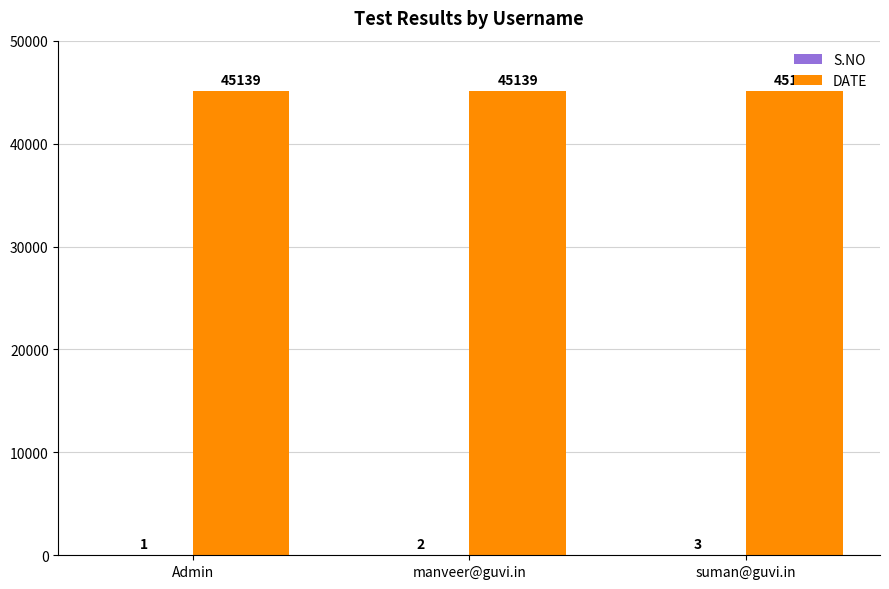

How many groups of bars are there?

3